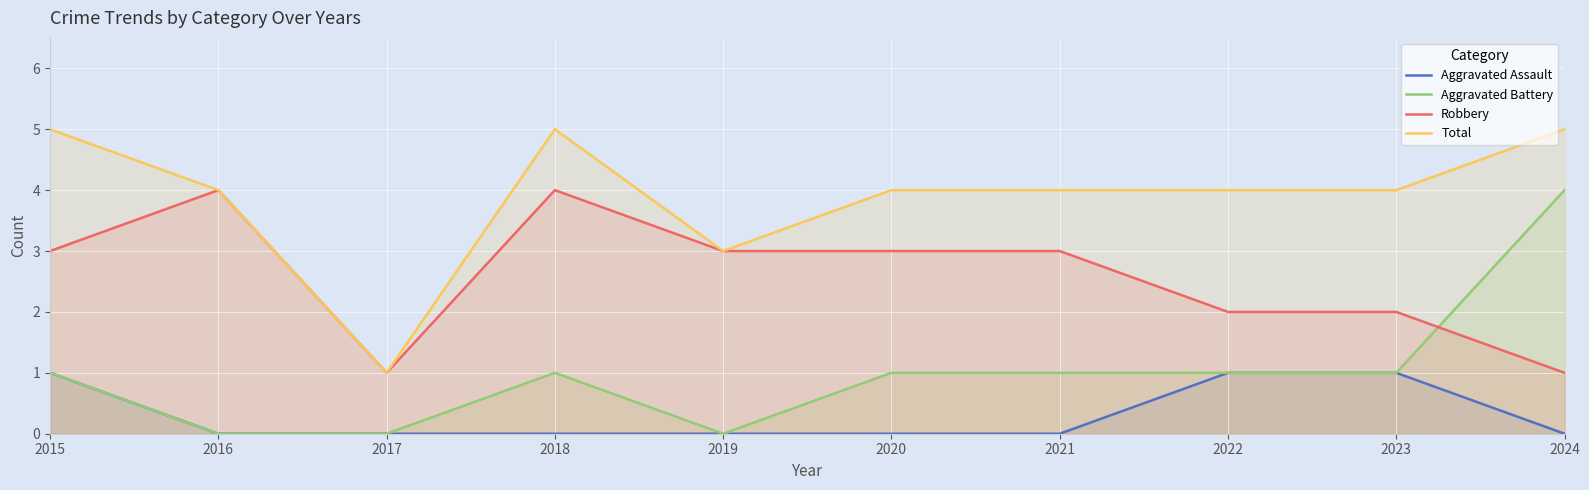

How many lines are shown in the chart?

4